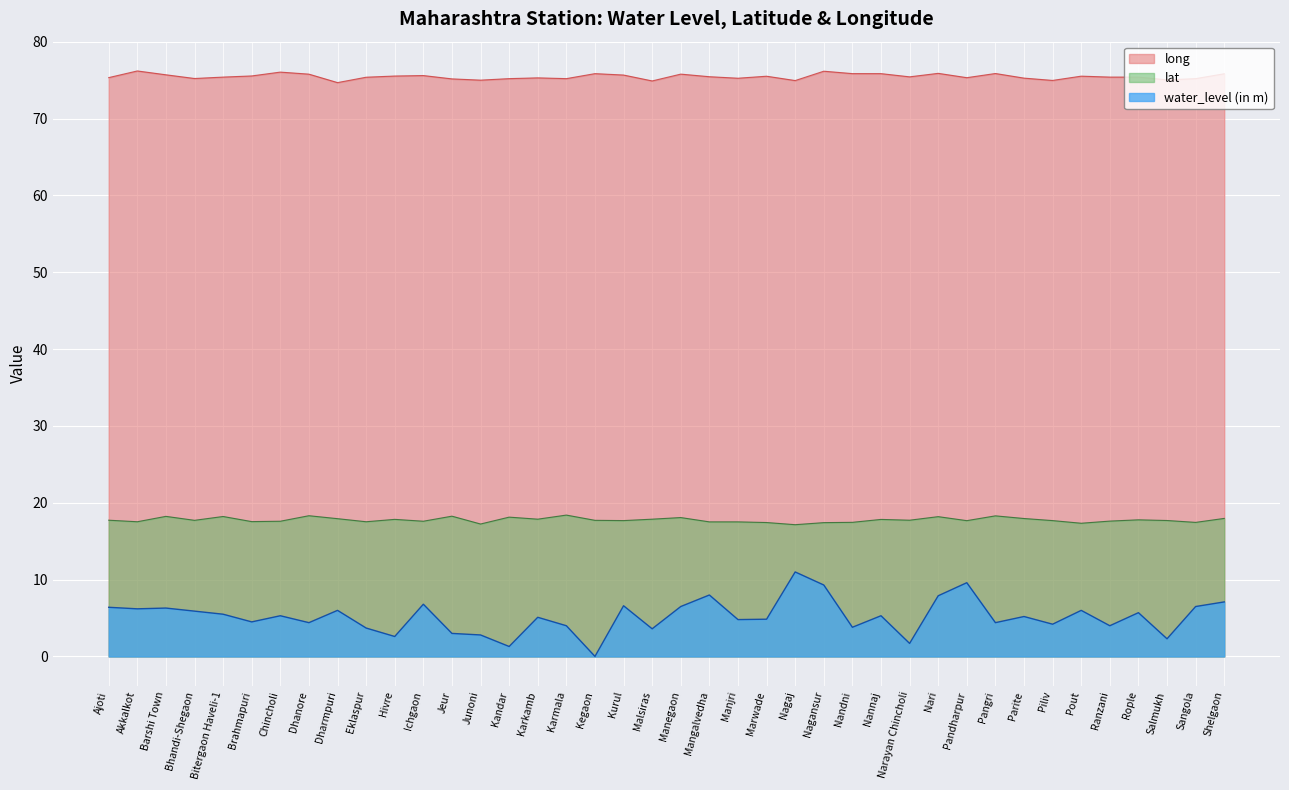

How many interior local valleys does the lat series have?

13